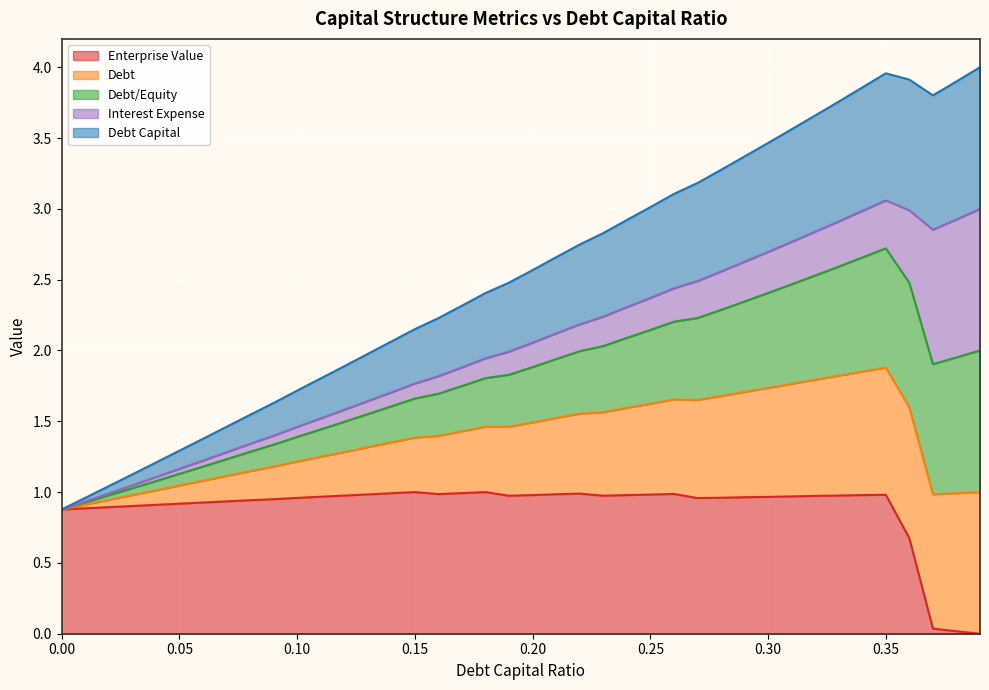

The debt_capital series shows 1.7 at 0.1. True or false?

True